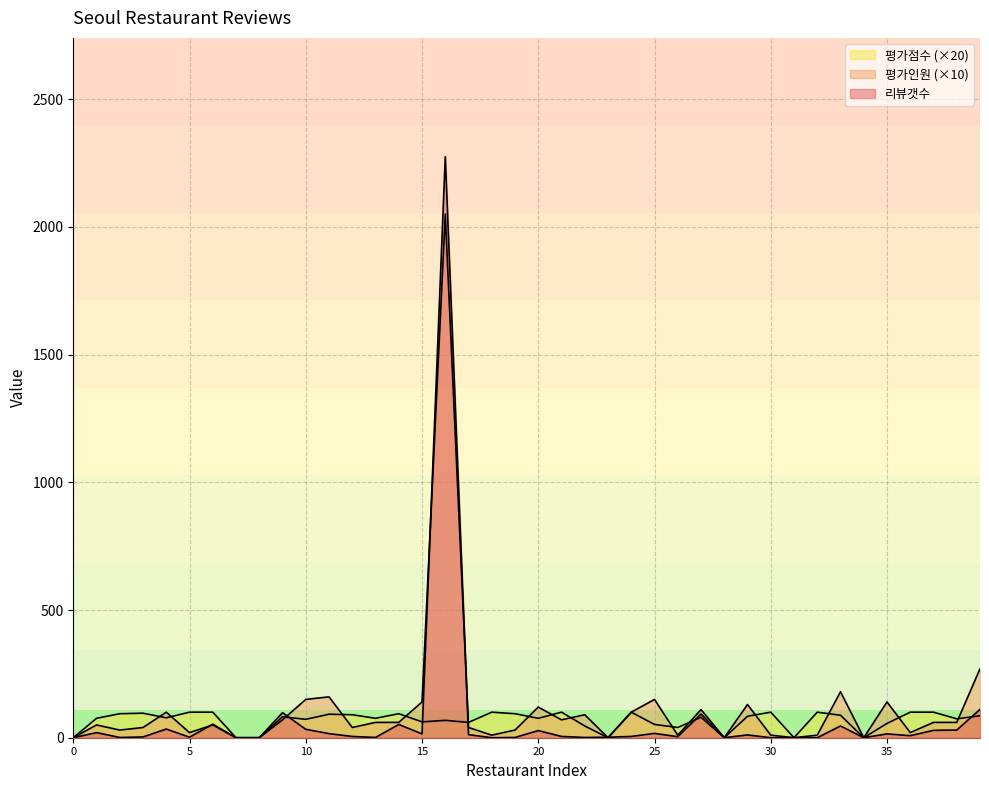

At which category is the sum across all series the highest?

16